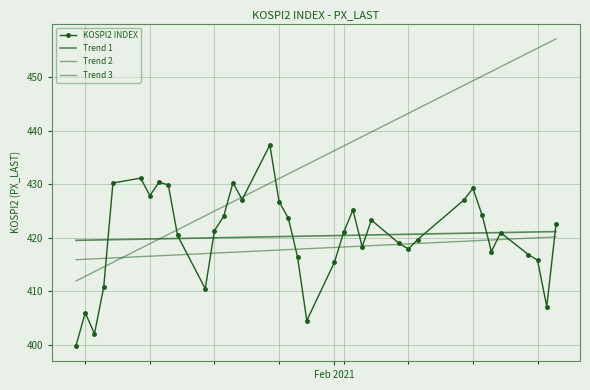

Reading right to left, extract all data points from this chart.

KOSPI2 INDEX: 422.5	407.2	415.8	416.9	420.9	417.4	424.2	429.2	427.0	419.6	417.9	418.9	423.3	418.3	425.2	421.0	415.4	404.6	416.4	423.7	426.7	437.3	427.1	430.3	424.0	421.4	410.5	420.4	429.9	430.4	427.9	431.1	430.2	410.8	402.1	406.0	399.9
Trend 1: 421.2	421.1	421.1	421.1	421.0	420.9	420.9	420.9	420.8	420.7	420.7	420.6	420.5	420.5	420.5	420.4	420.4	420.3	420.3	420.2	420.2	420.2	420.1	420.1	420.0	420.0	420.0	419.9	419.8	419.8	419.8	419.7	419.6	419.6	419.6	419.6	419.5
Trend 2: 457.1	456.2	455.4	454.5	451.9	451.0	450.2	449.3	448.4	444.1	443.2	442.3	439.7	438.9	438.0	437.1	436.3	433.7	432.8	431.9	431.1	430.2	427.6	426.7	425.8	425.0	424.1	421.5	420.6	419.8	418.9	418.0	415.4	414.6	413.7	412.8	412.0
Trend 3: 420.2	420.1	420.0	419.9	419.7	419.6	419.5	419.4	419.3	418.9	418.9	418.8	418.5	418.4	418.4	418.3	418.2	418.0	417.9	417.8	417.7	417.6	417.4	417.3	417.2	417.1	417.1	416.8	416.7	416.6	416.6	416.5	416.2	416.2	416.1	416.0	415.9